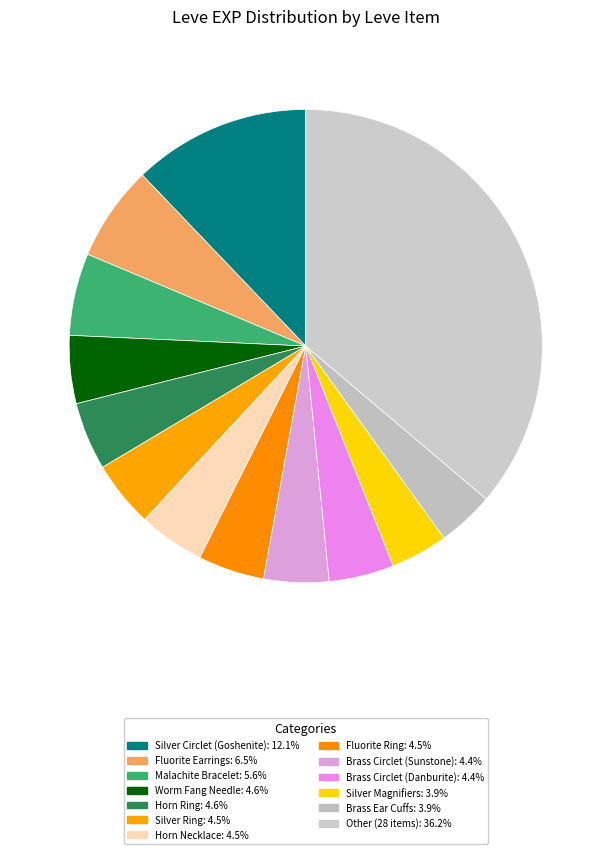

How many slices are in this pie chart?

13